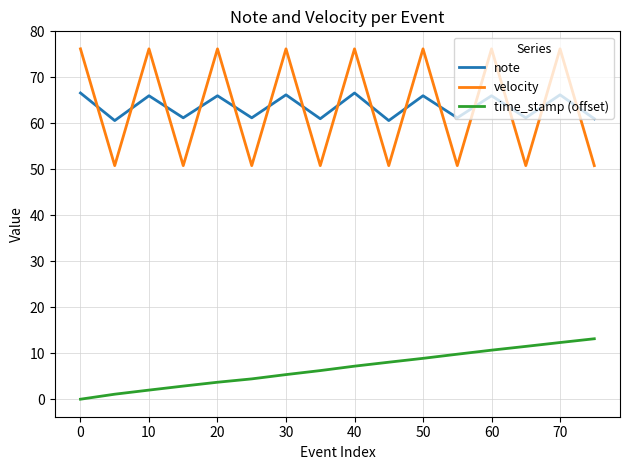

How many distinct data groups are displayed?

3